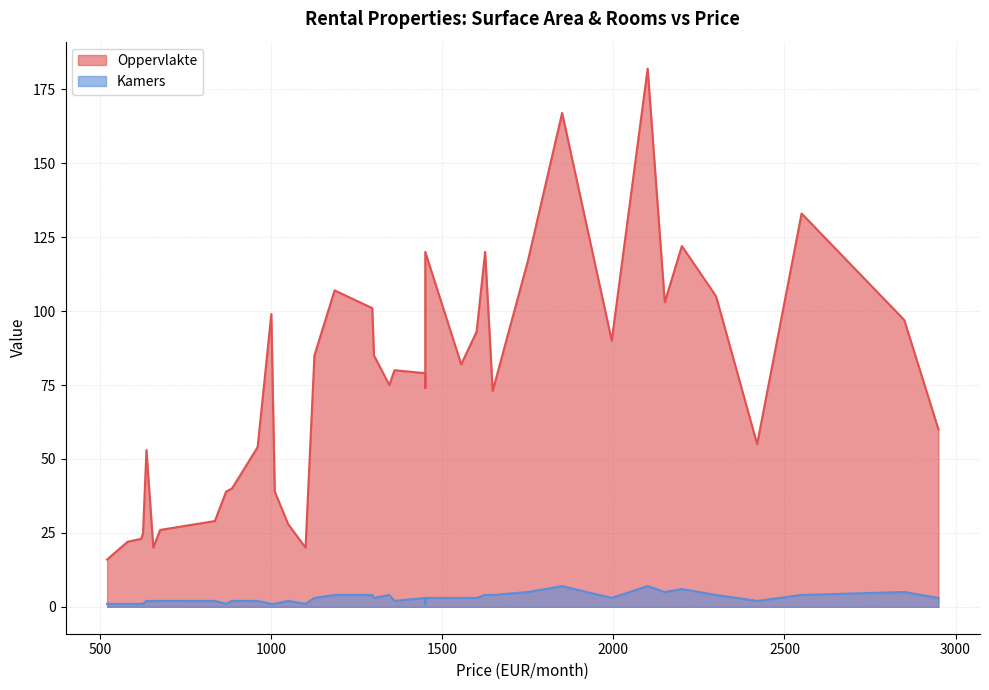

How many values in the Oppervlakte series exceed 79?

19